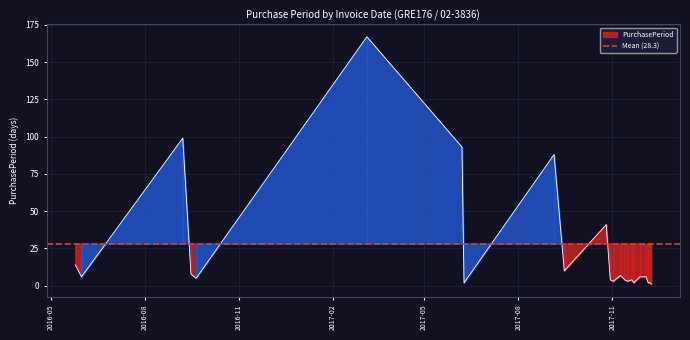

The chart shows a value of 4 at 2017-11-13. True or false?

True